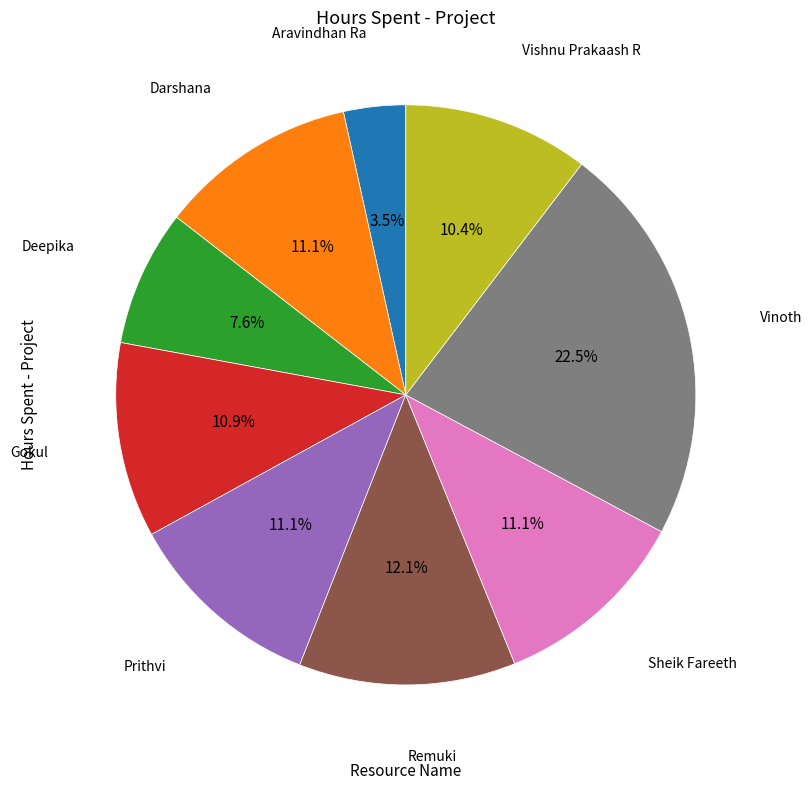

Is there any slice that represents more than half of the pie?

No